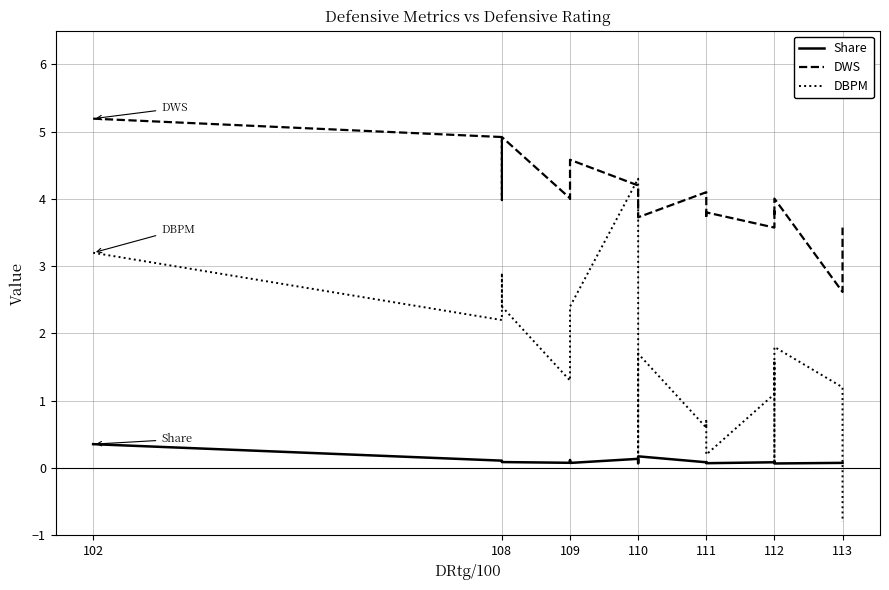

True or false: Share has a value of 0.0 at 111.

False